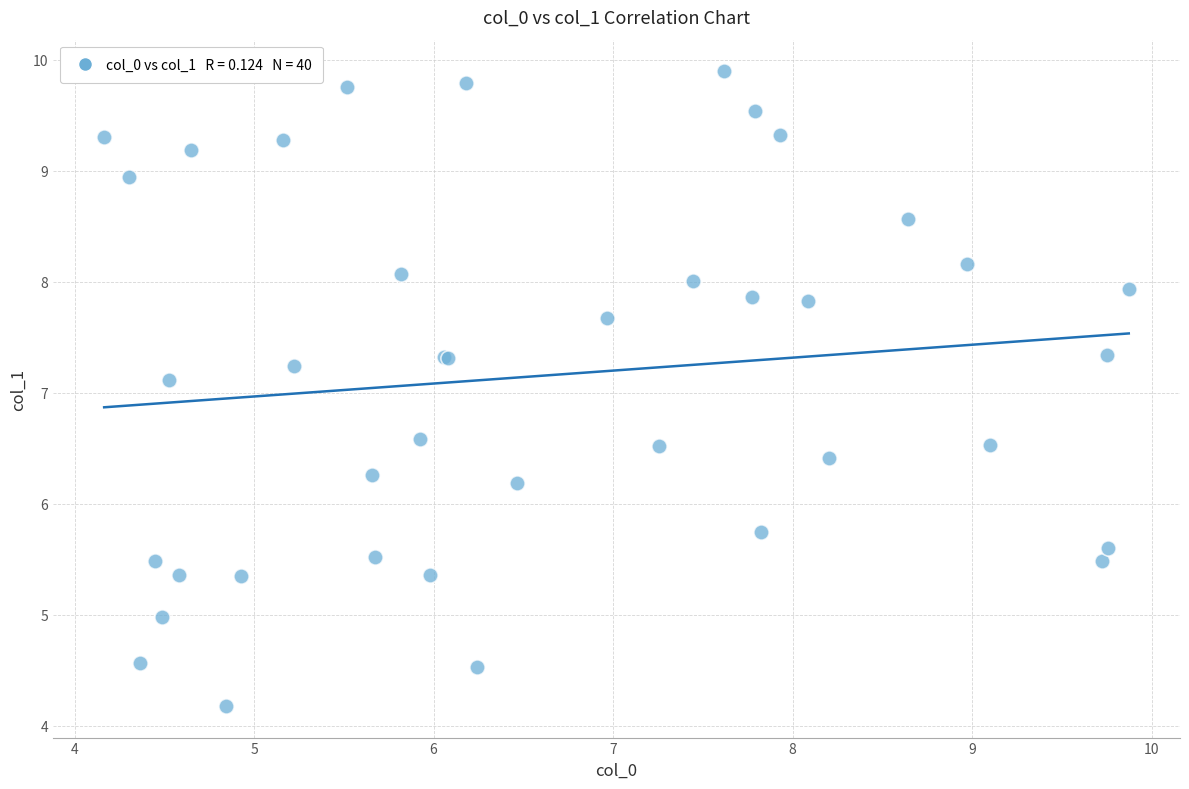

What Y value in the scatter plot is closest to 7?

7.1